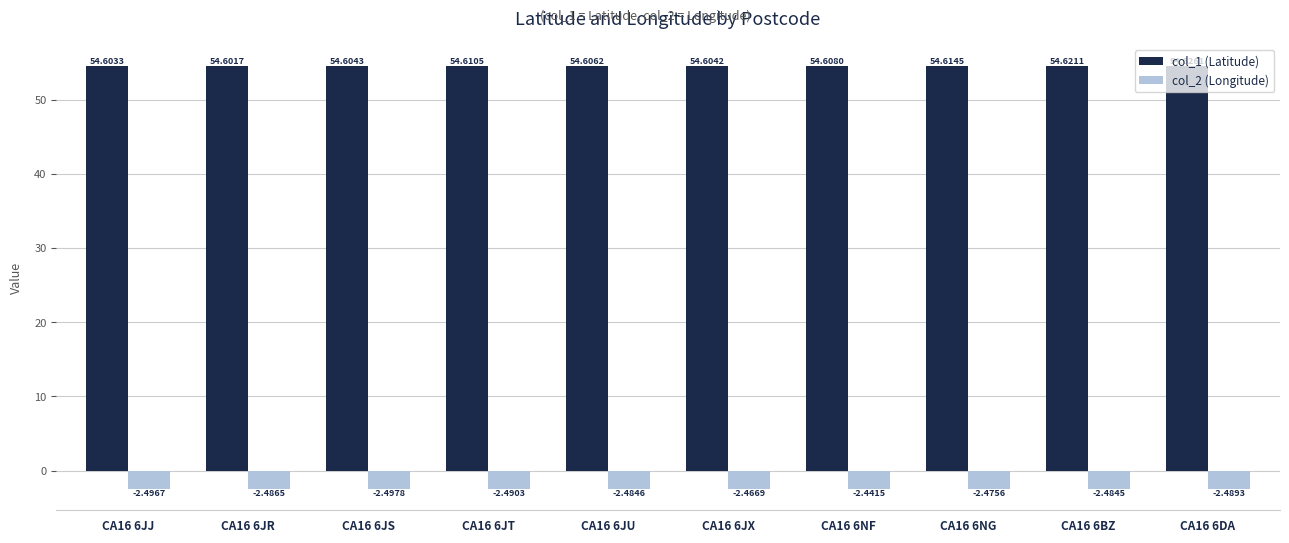

What are all the series names shown in the legend?

col_1 (Latitude), col_2 (Longitude)